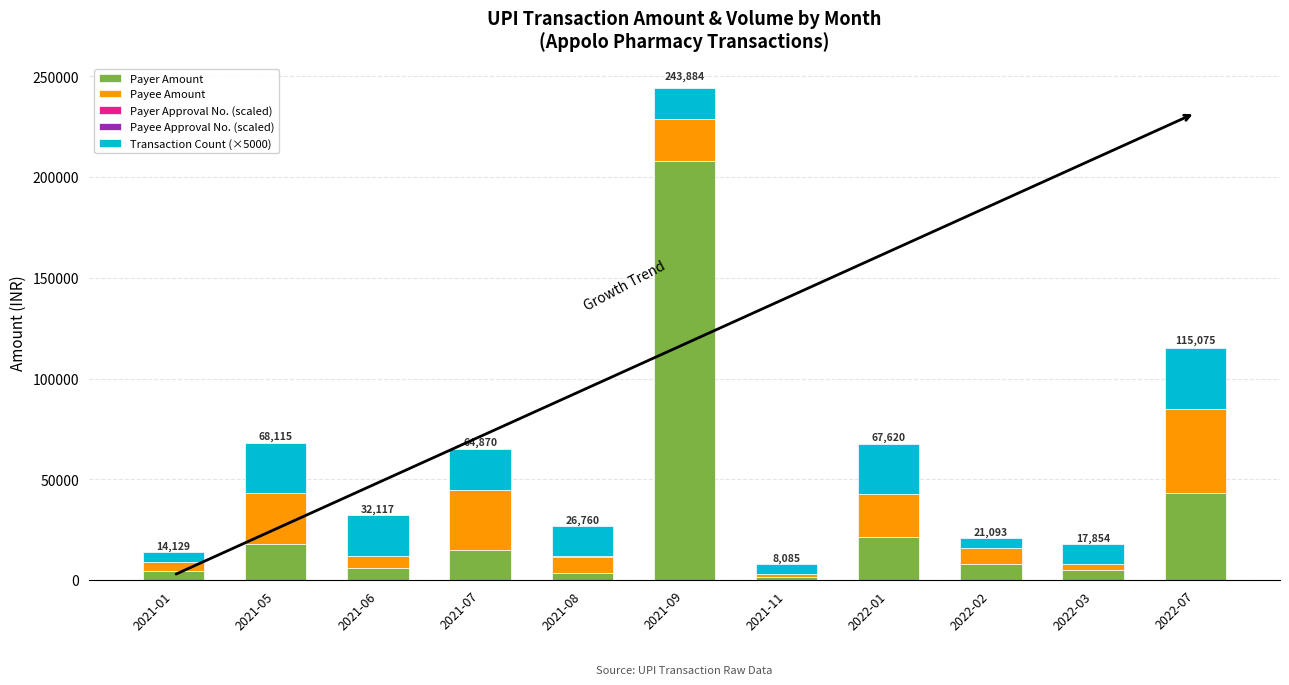

At which category is the sum across all series the highest?

2021-09